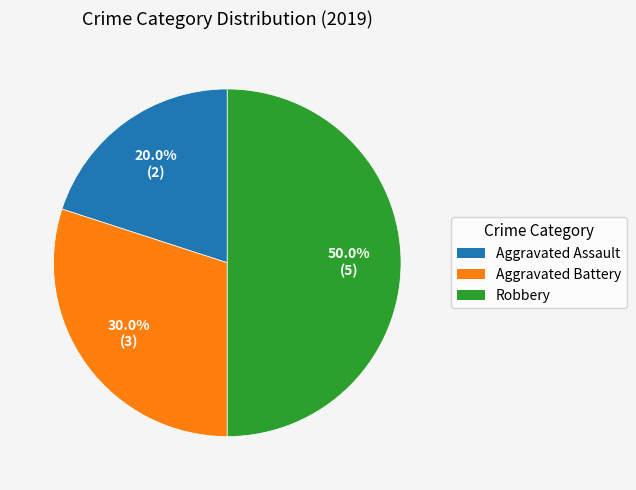

What is the largest slice in the pie chart?

Robbery